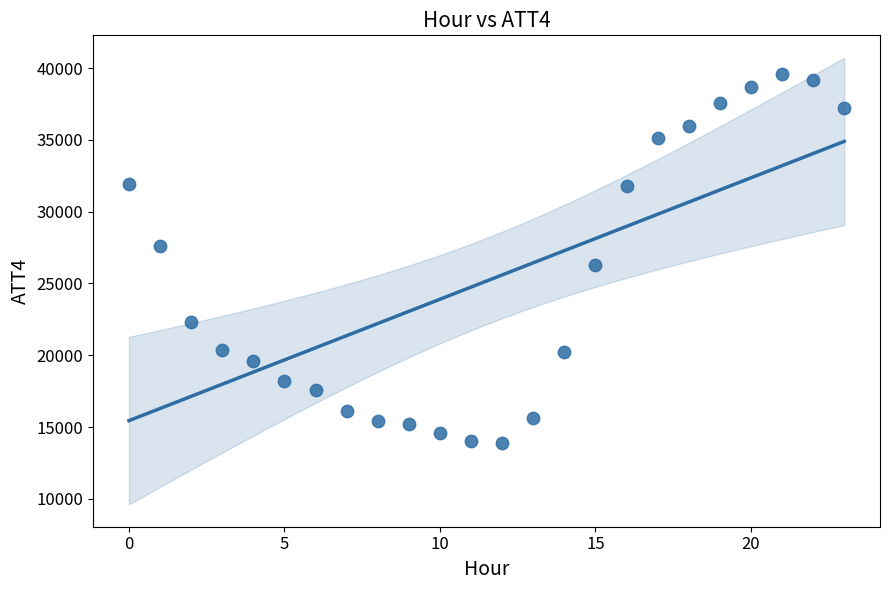

What is the range of Y values (max minus min)?

25700